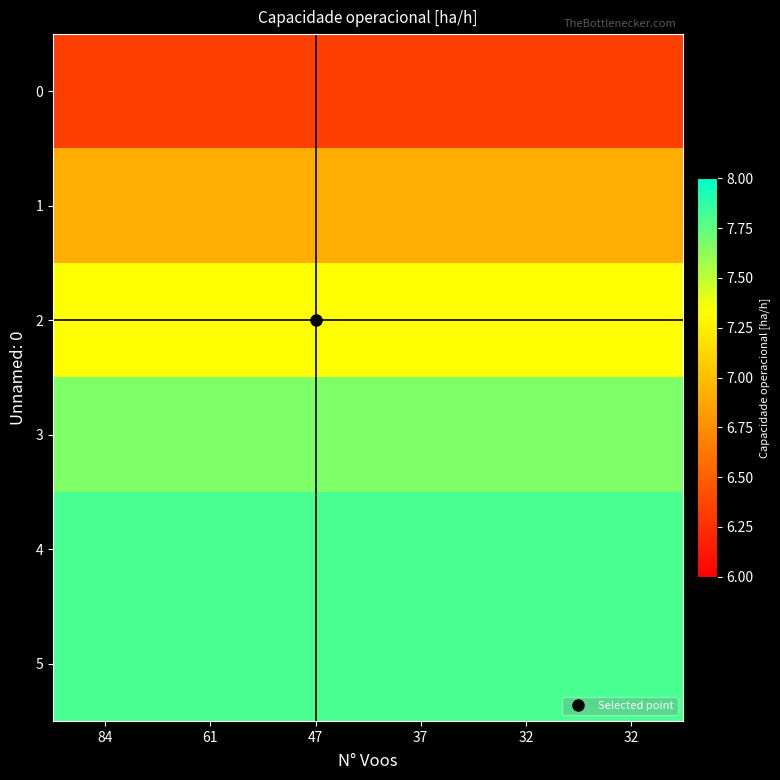

How many distinct data groups are displayed?

6